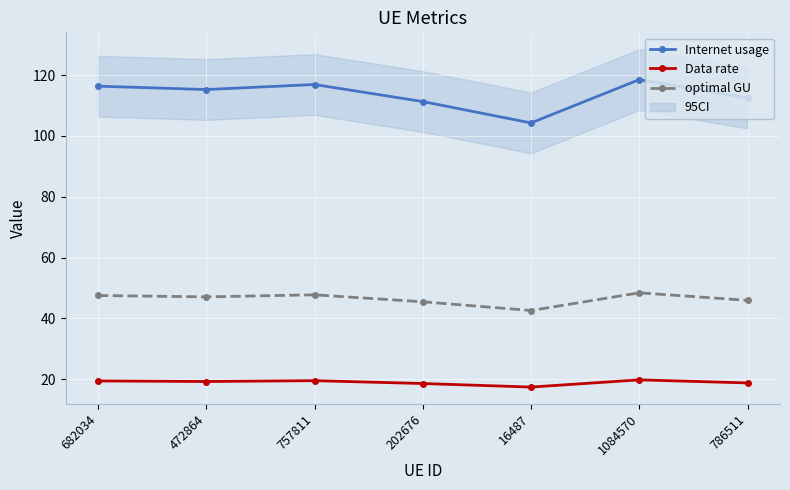

Which series has the largest total across all categories?

Internet usage